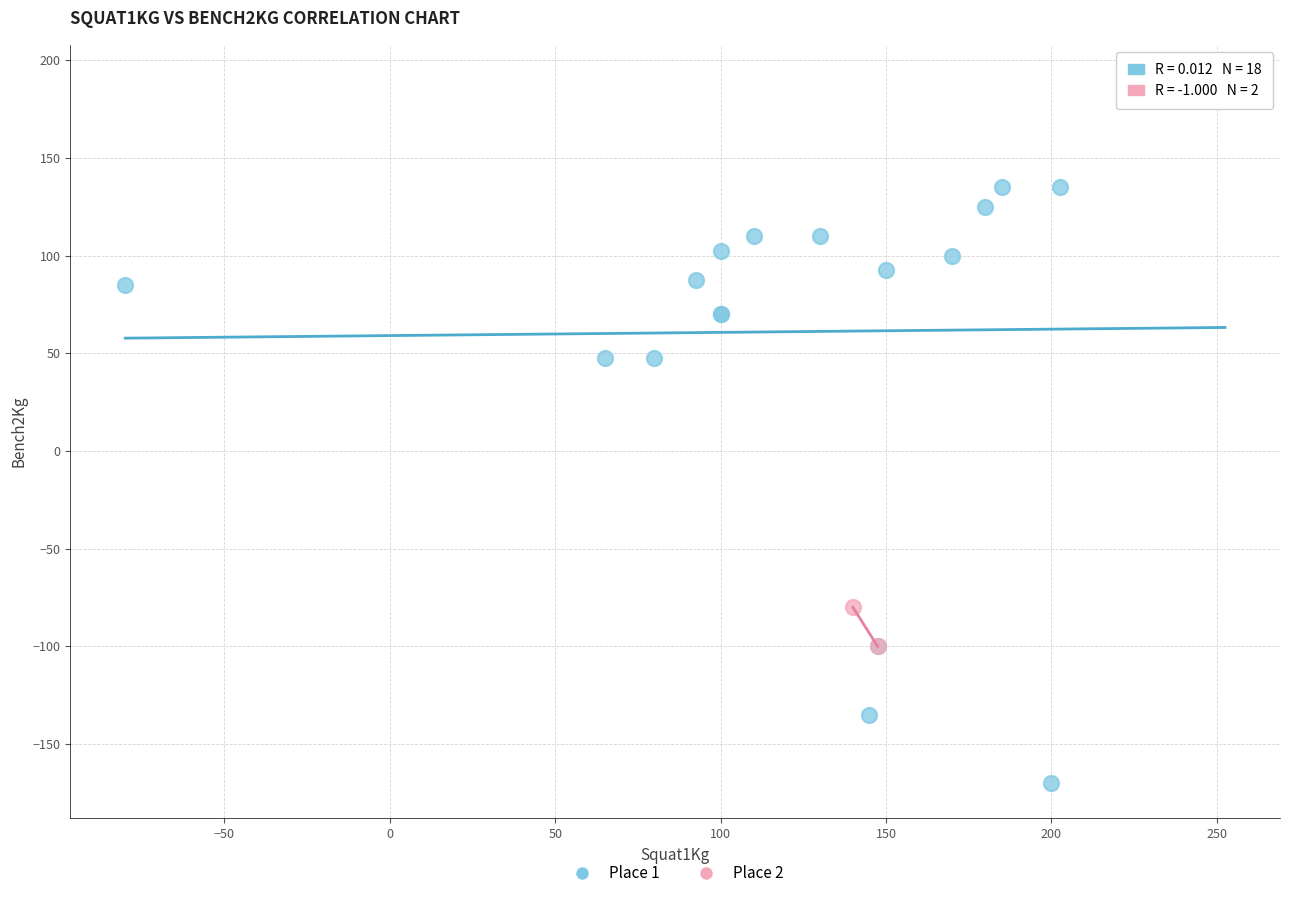

What are all the series names shown in the legend?

Place 1, Place 2